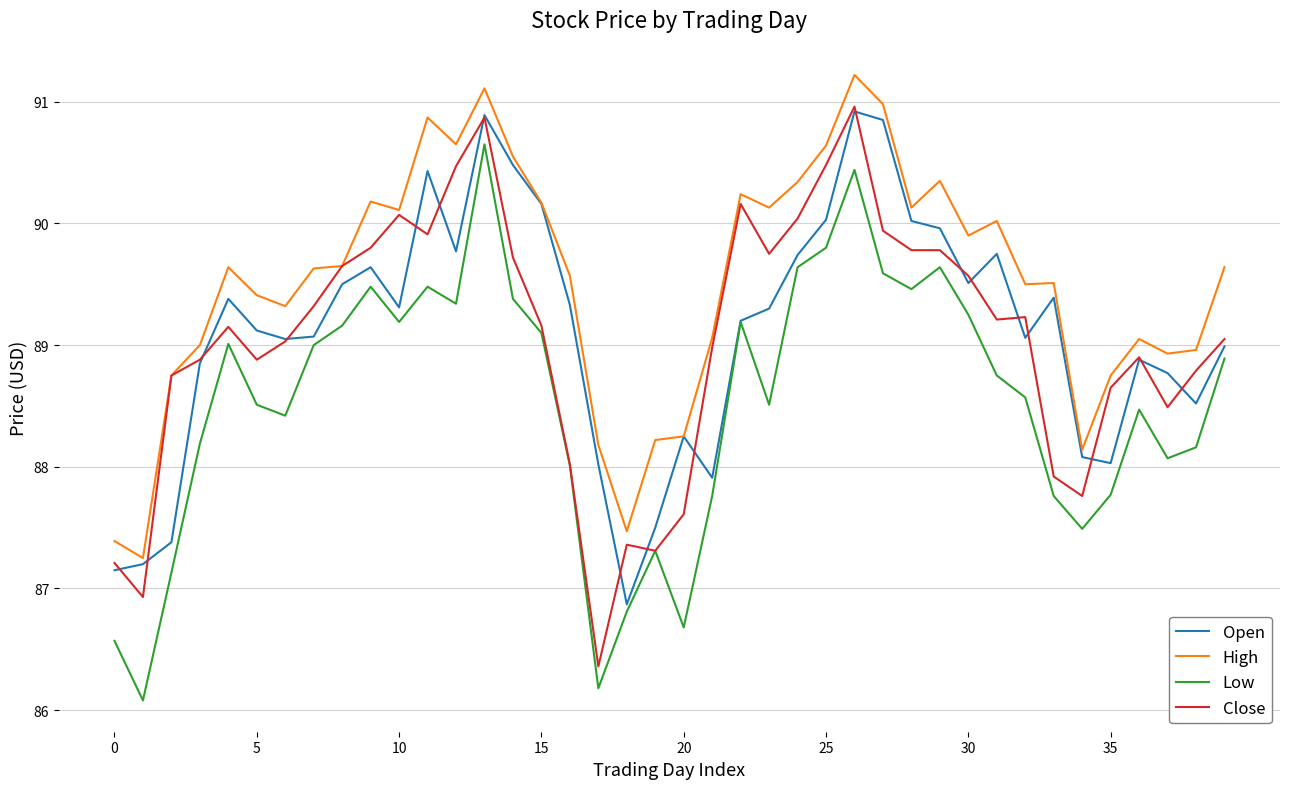

How many categories are shown in the chart?

40